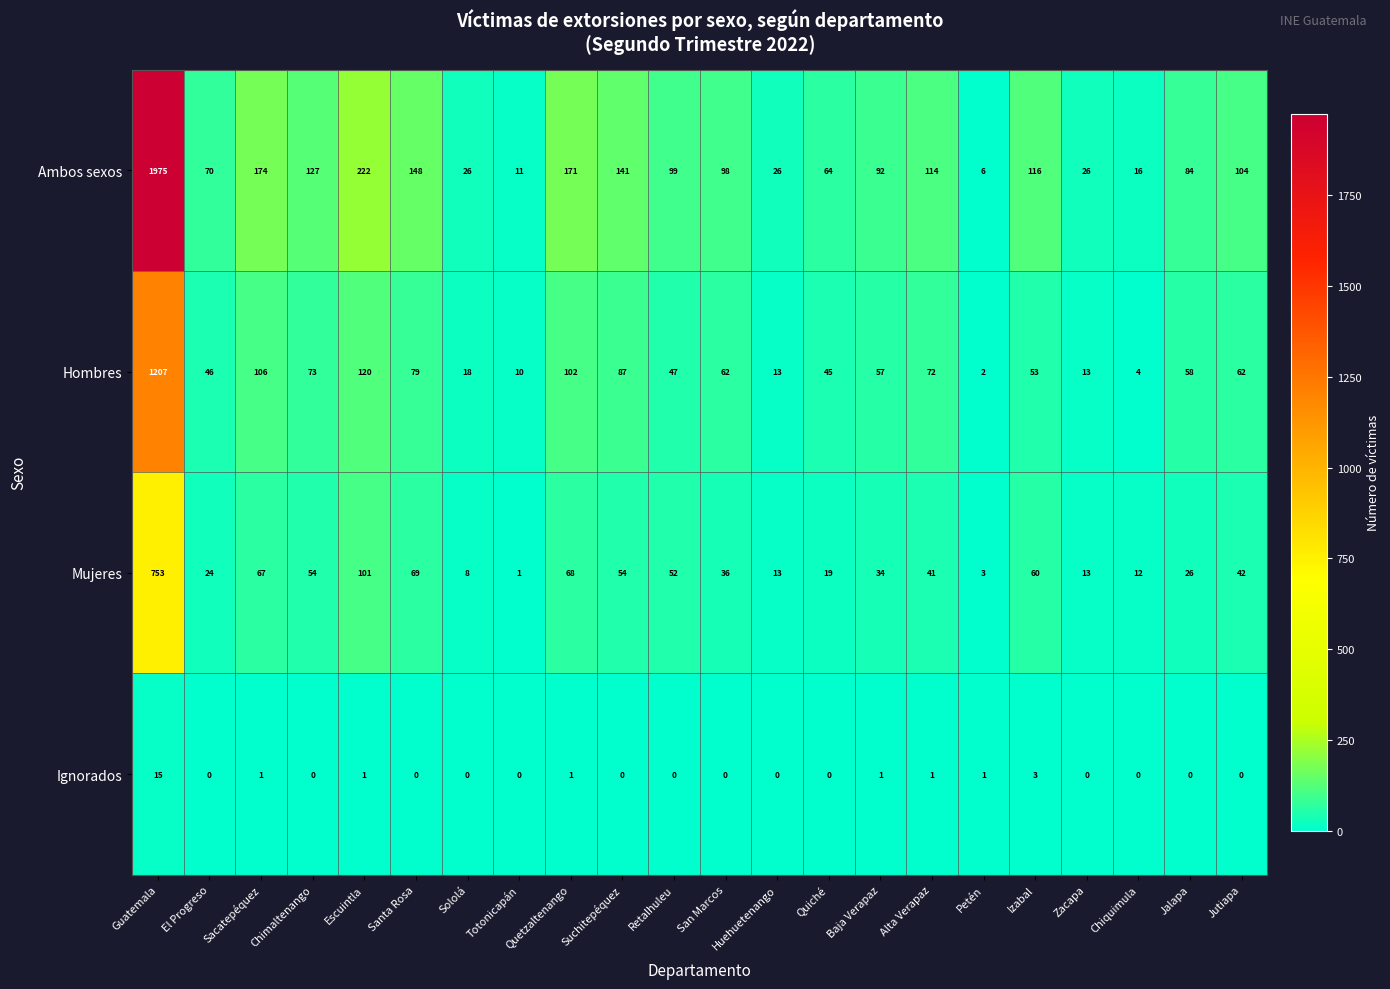

What is the approximate value of Hombres at Retalhuleu, to the nearest 50?

50